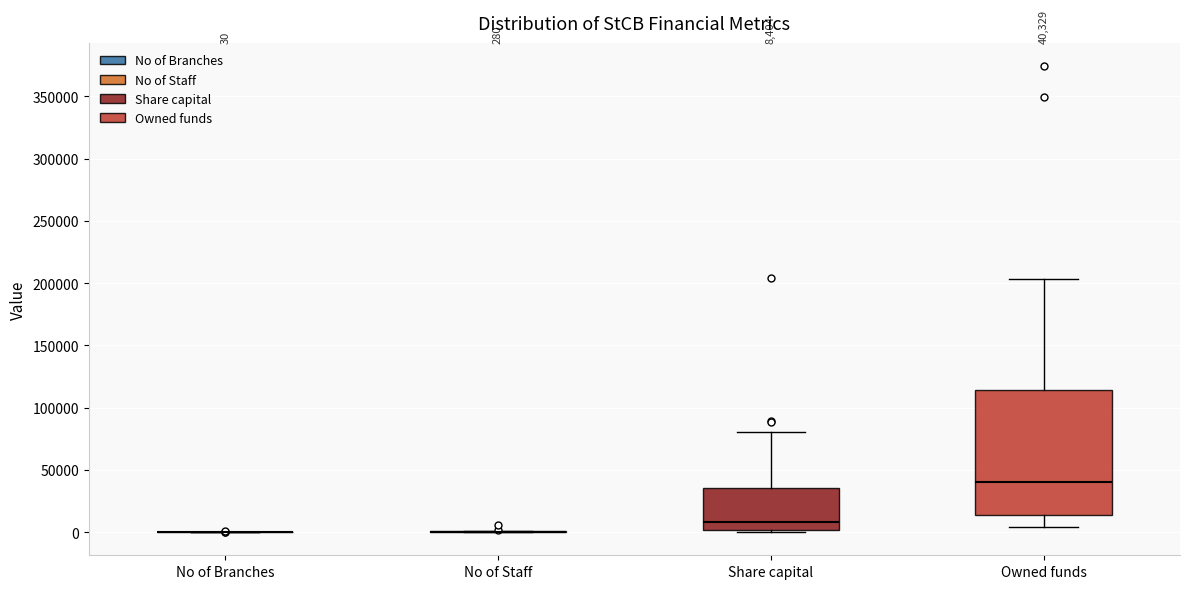

Which box is the tallest, from its lower edge to its upper edge?

Owned funds